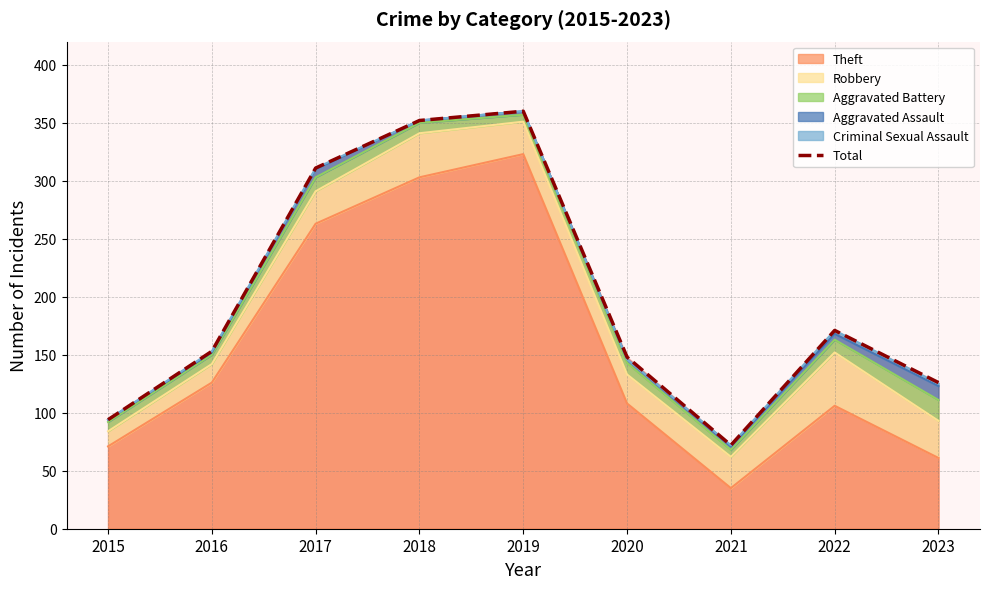

What is the greatest value displayed?

360